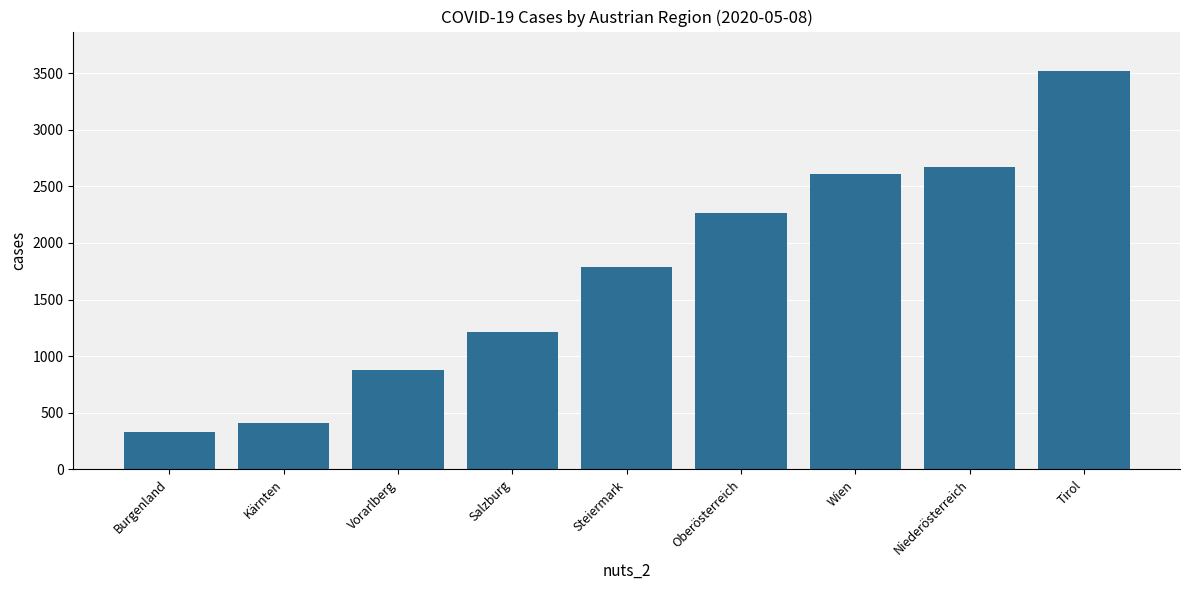

What is the minimum value shown in the chart?

330